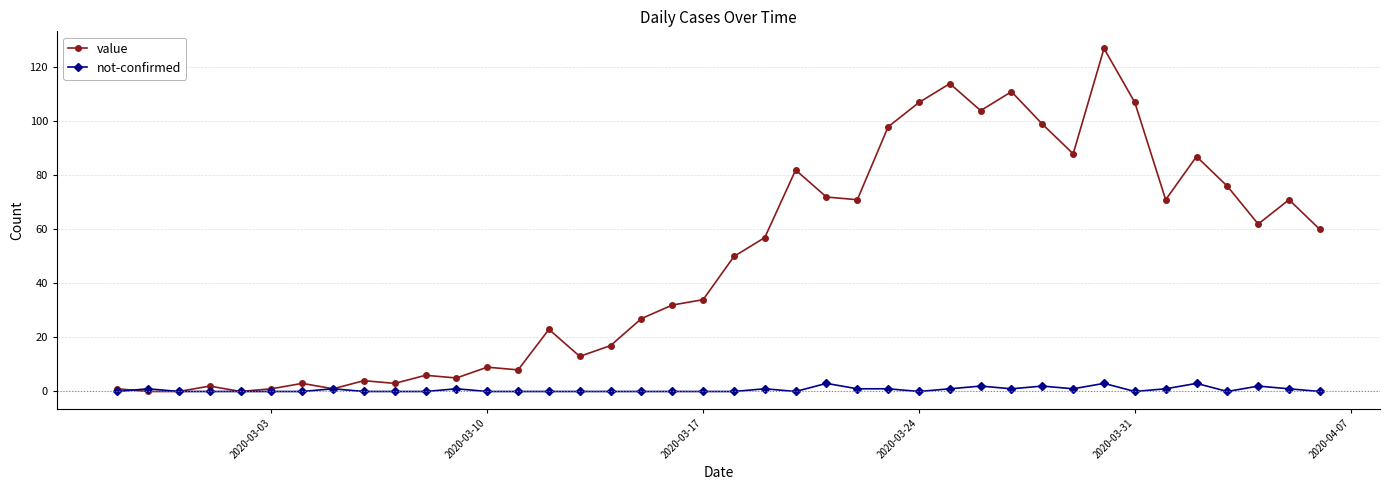

True or false: value has more than 1 interior local peaks.

True